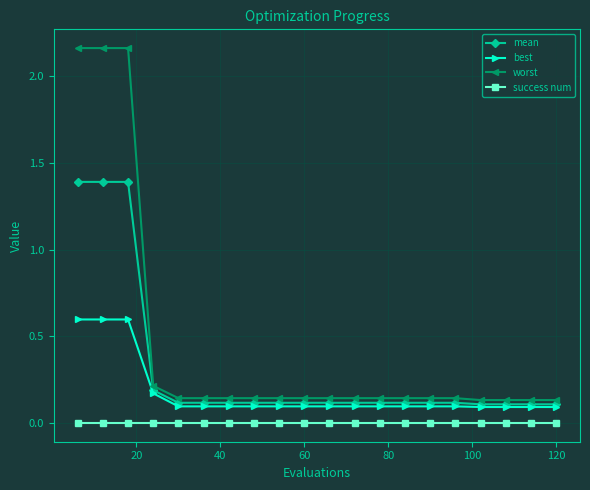

How many data points does each series have?

20